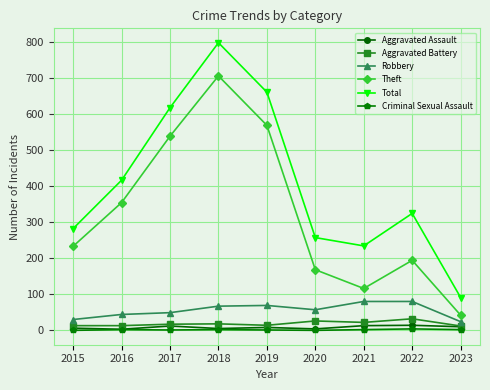

True or false: Criminal Sexual Assault and Aggravated Battery intersect in this chart.

False